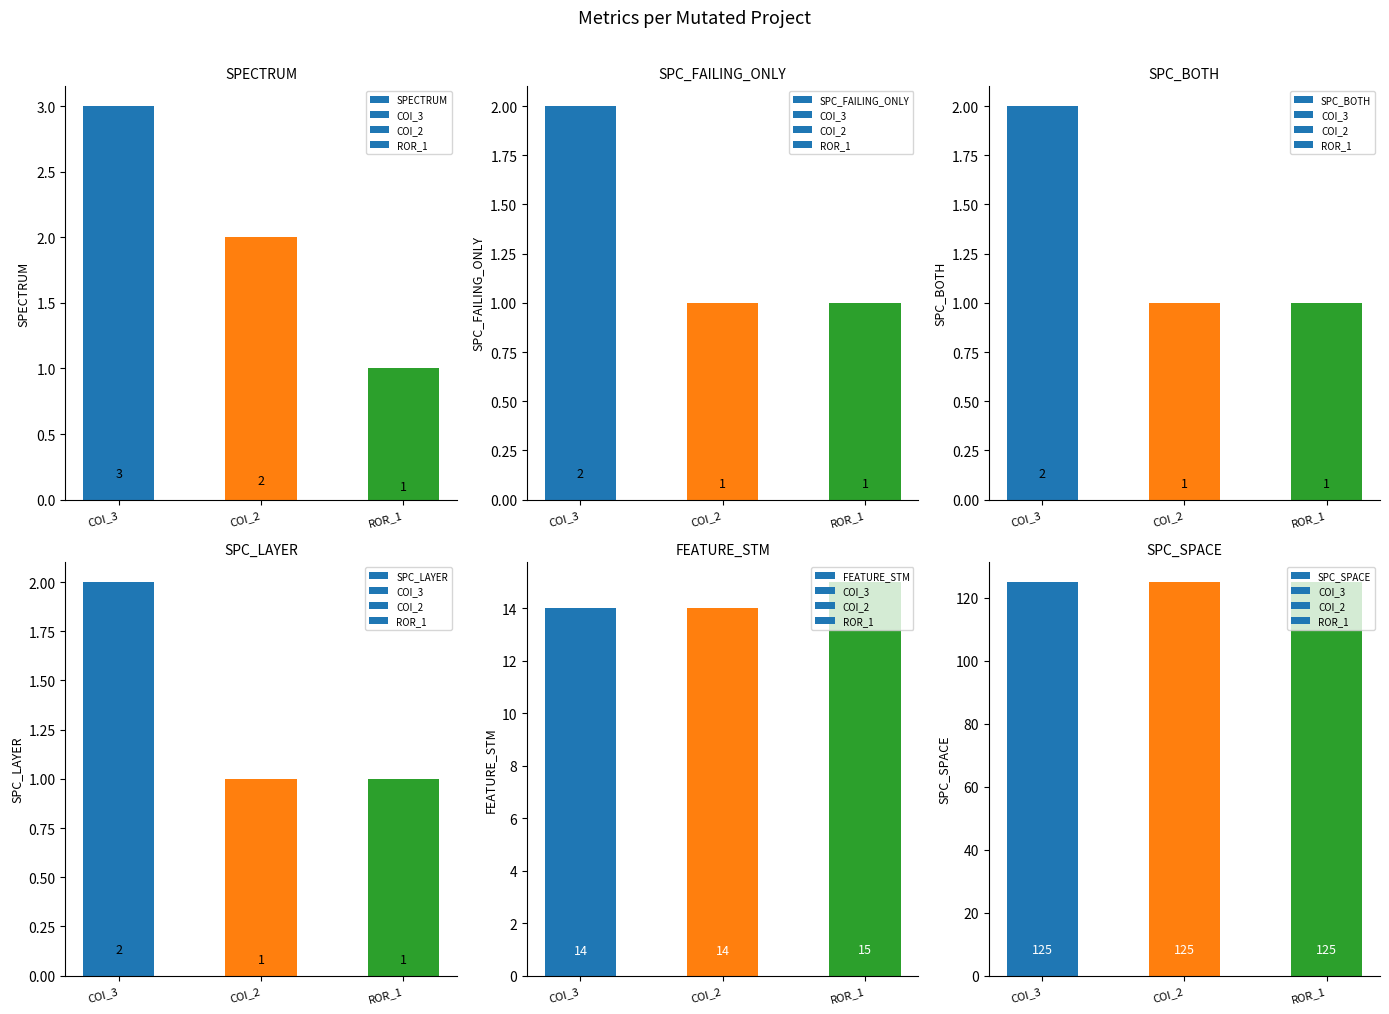

How many bars are there in total?

18